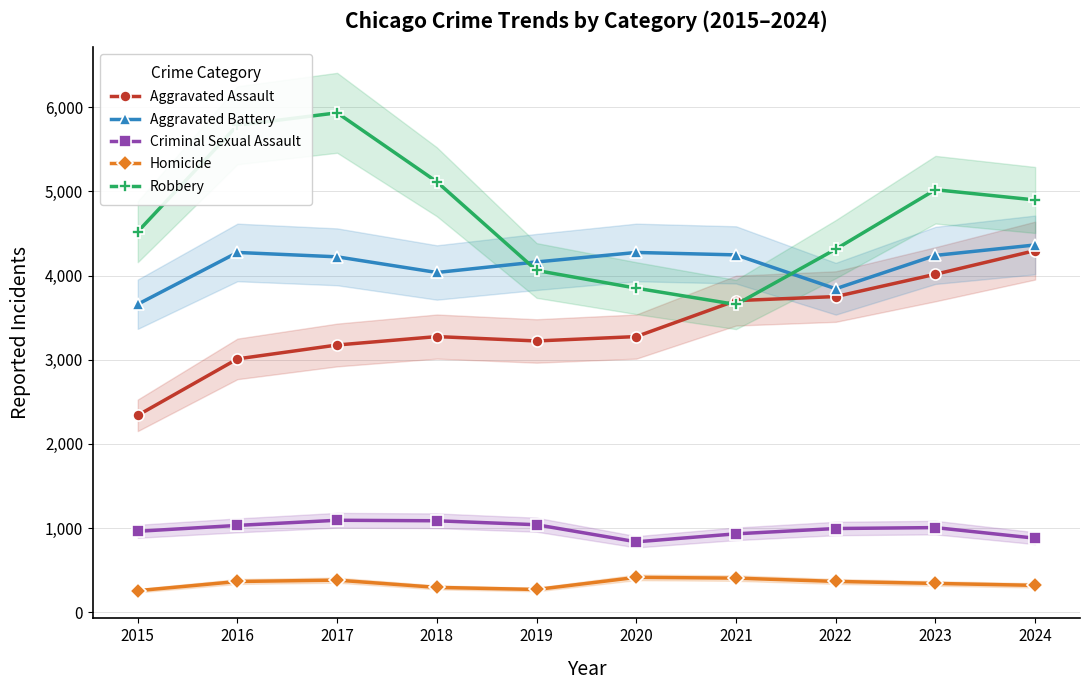

Which series ends up on top after the final intersection of Aggravated Assault and Robbery?

Robbery